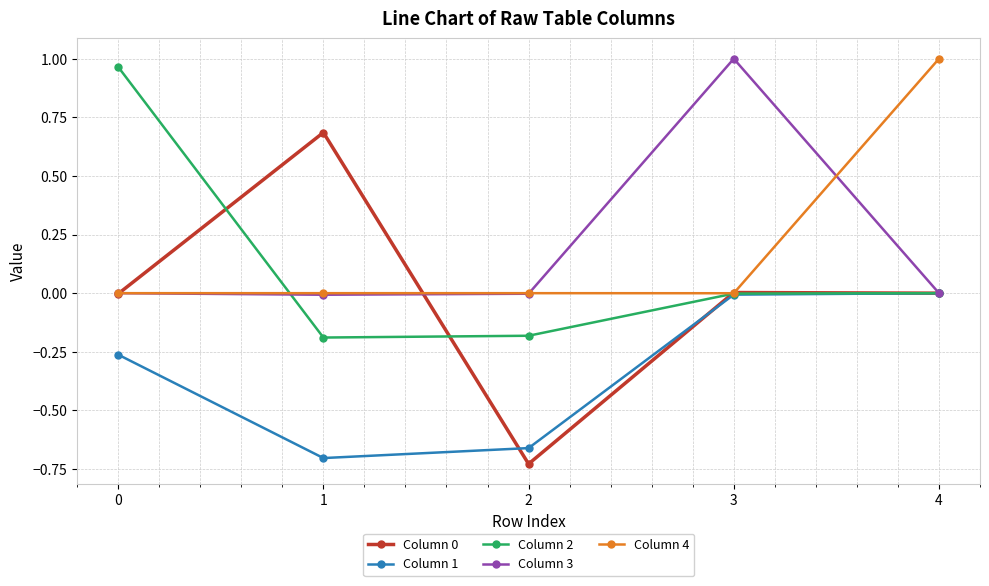

How many categories are shown in the chart?

5